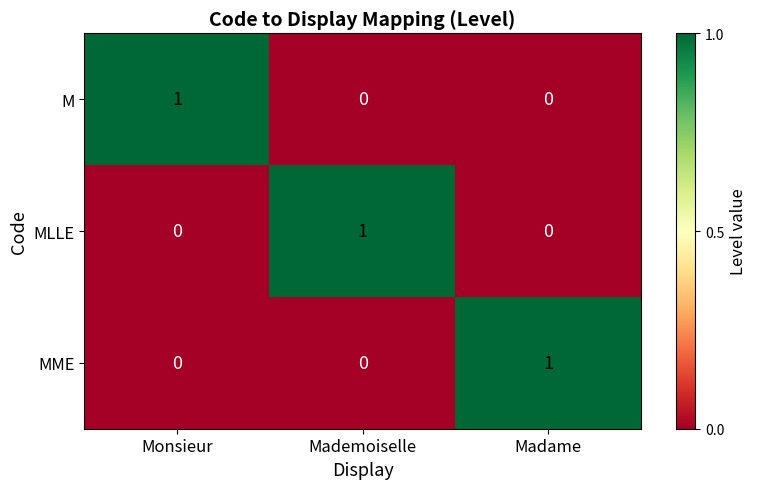

How many M values are between 0 and 1?

3